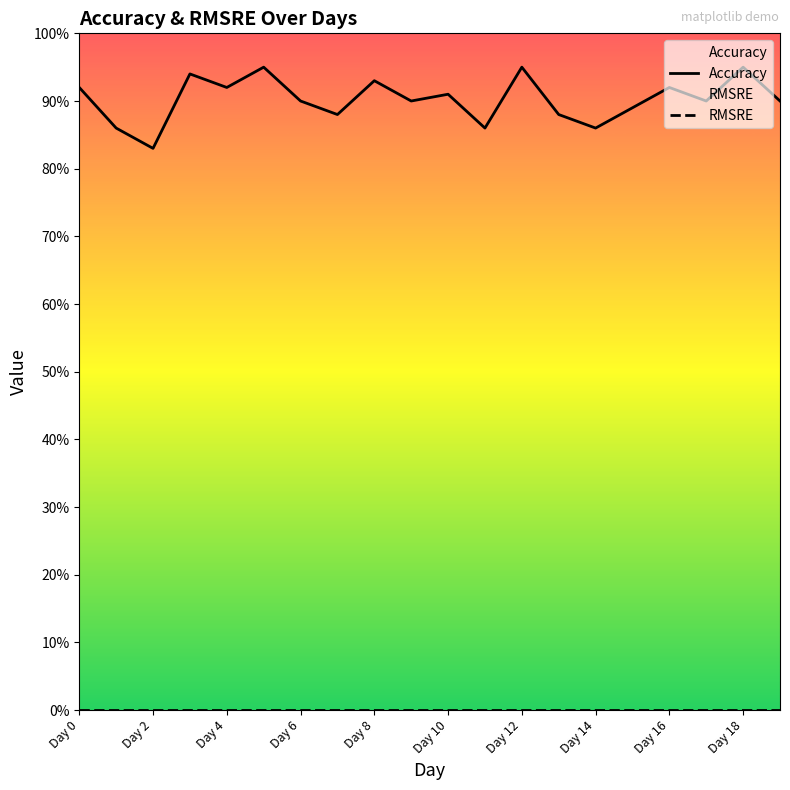

What position from the left is Day 0?

1